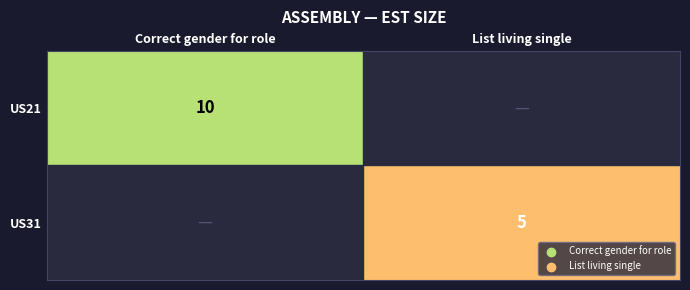

At which category does the chart reach its minimum across all series?

List living single